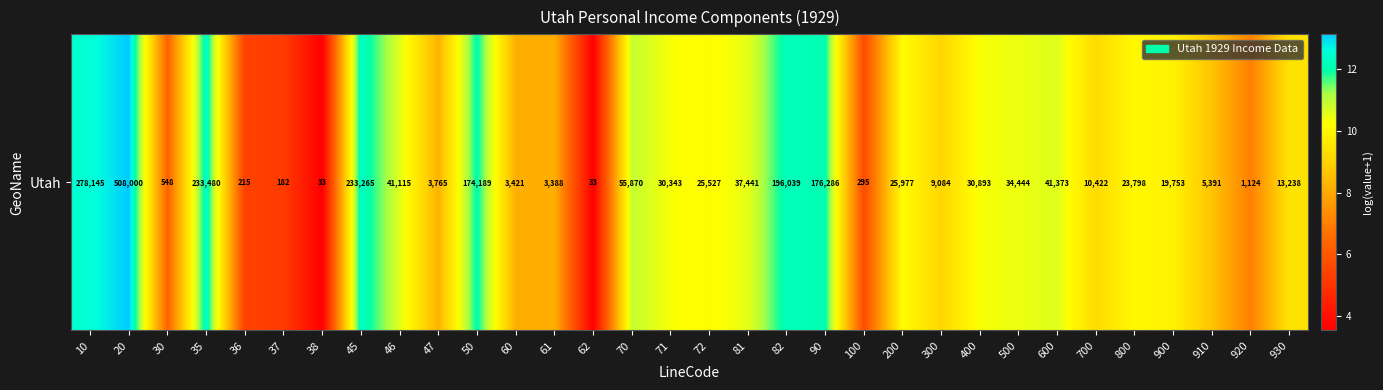

How many data points does each series have?

32